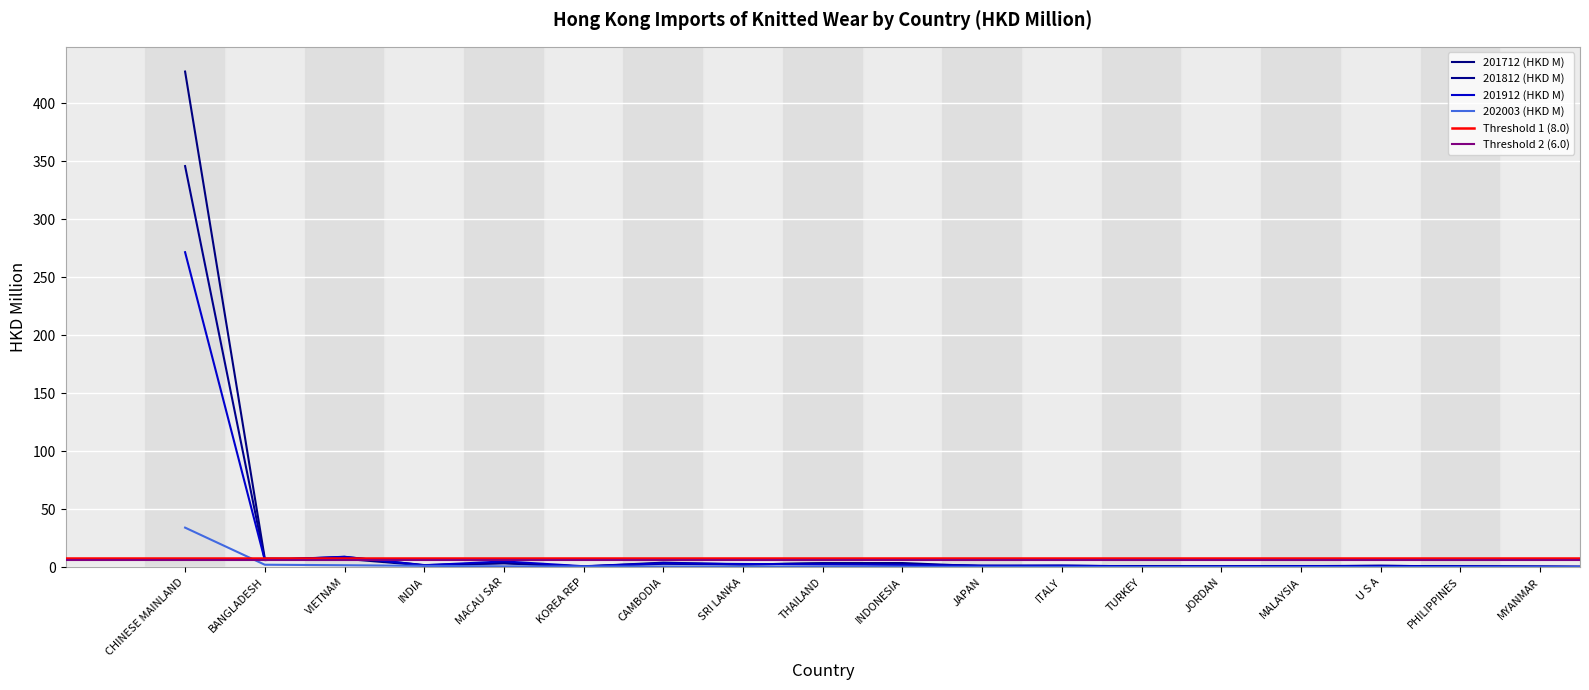

Which series has the largest range (max minus min)?

201712 (HKD M)